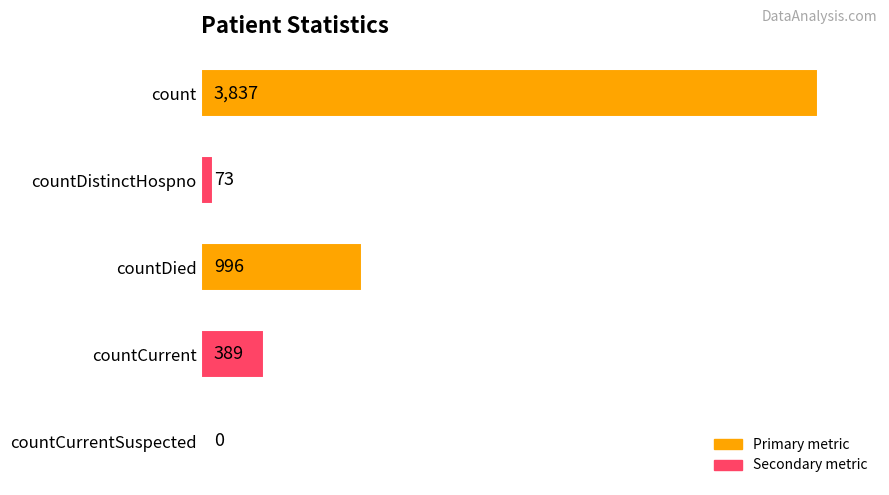

What is the change in value from countCurrent to countCurrentSuspected?

-389